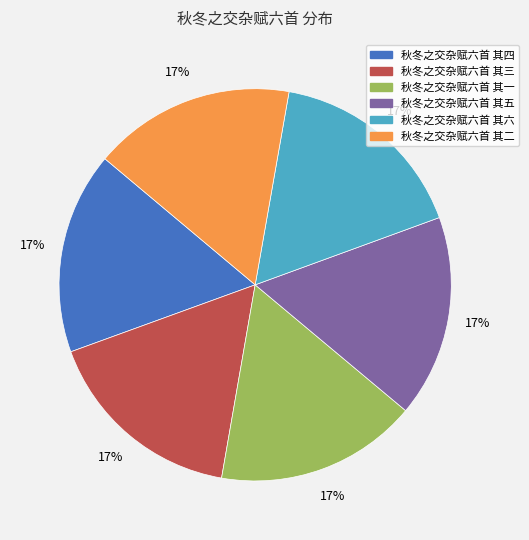

To the nearest percent, what is the combined percentage of 秋冬之交杂赋六首 其四 and 秋冬之交杂赋六首 其六?

33%